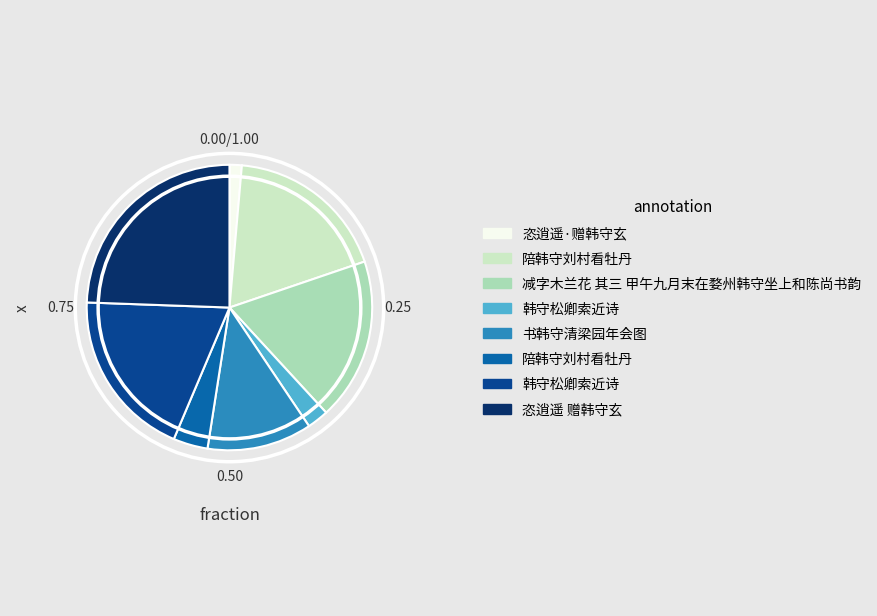

Is there a majority slice in this chart?

No